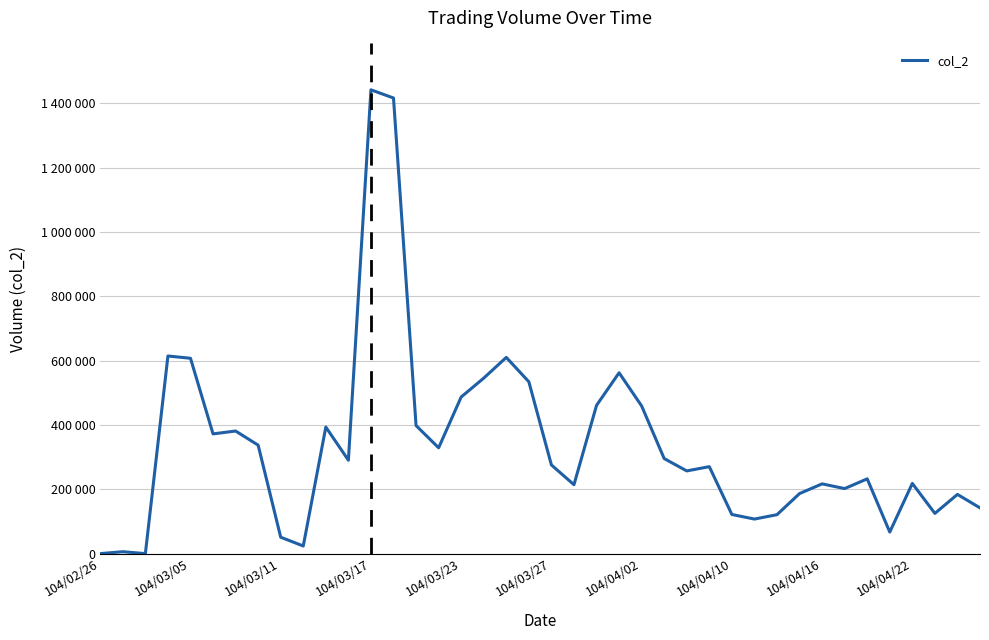

Does the chart display data point markers on the line(s)?

No